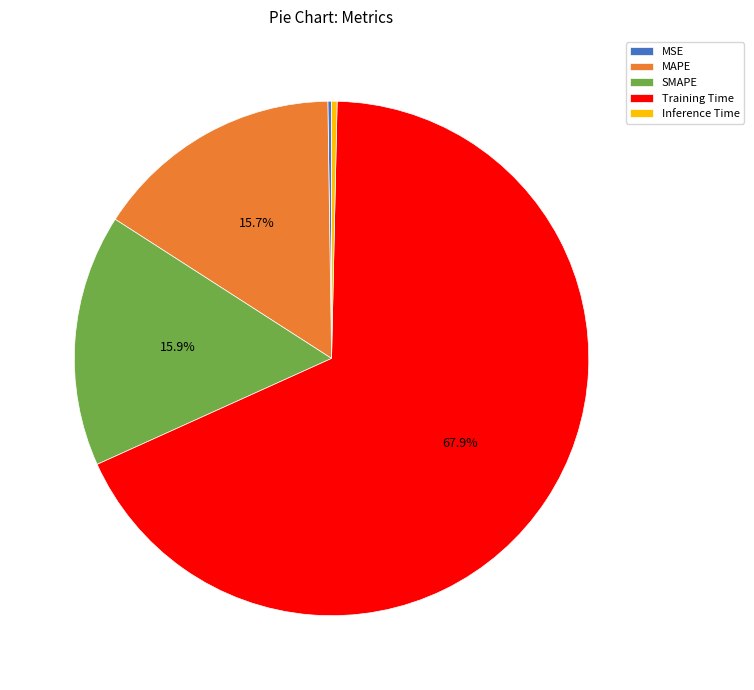

Which slice is the largest?

Training Time